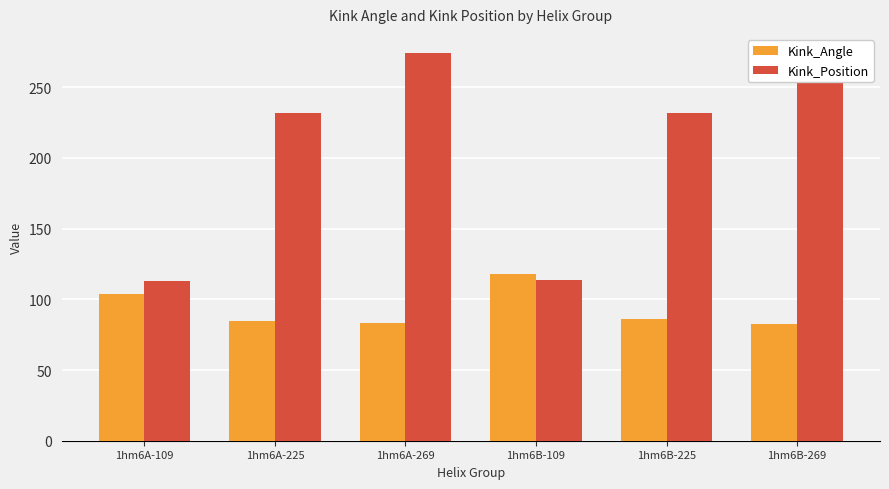

Are the bars horizontal?

No